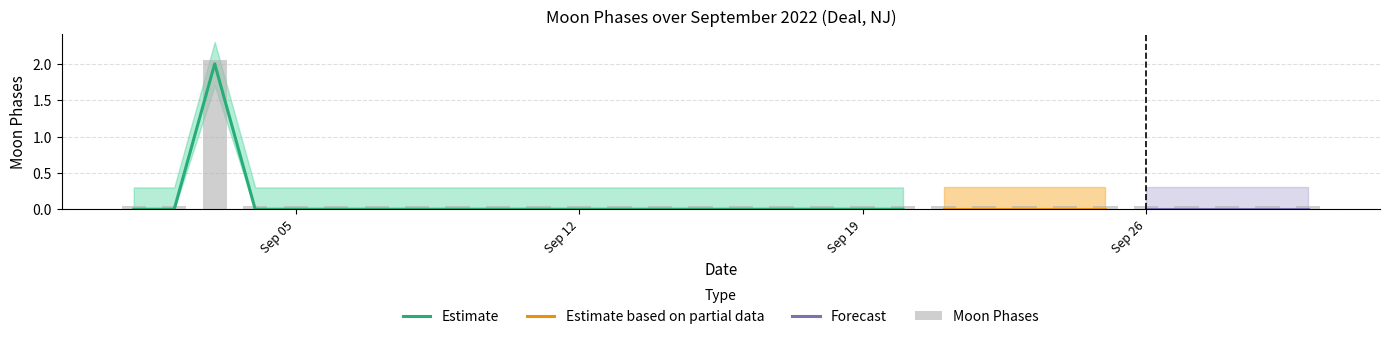

Which category has the highest value in the Estimate upper series?

2022-09-03